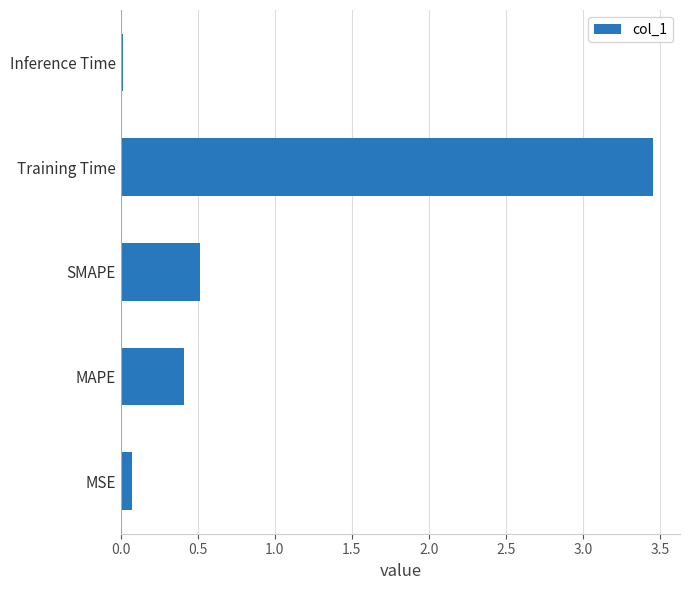

Rank the categories by value from lowest to highest.

Inference Time, MSE, MAPE, SMAPE, Training Time